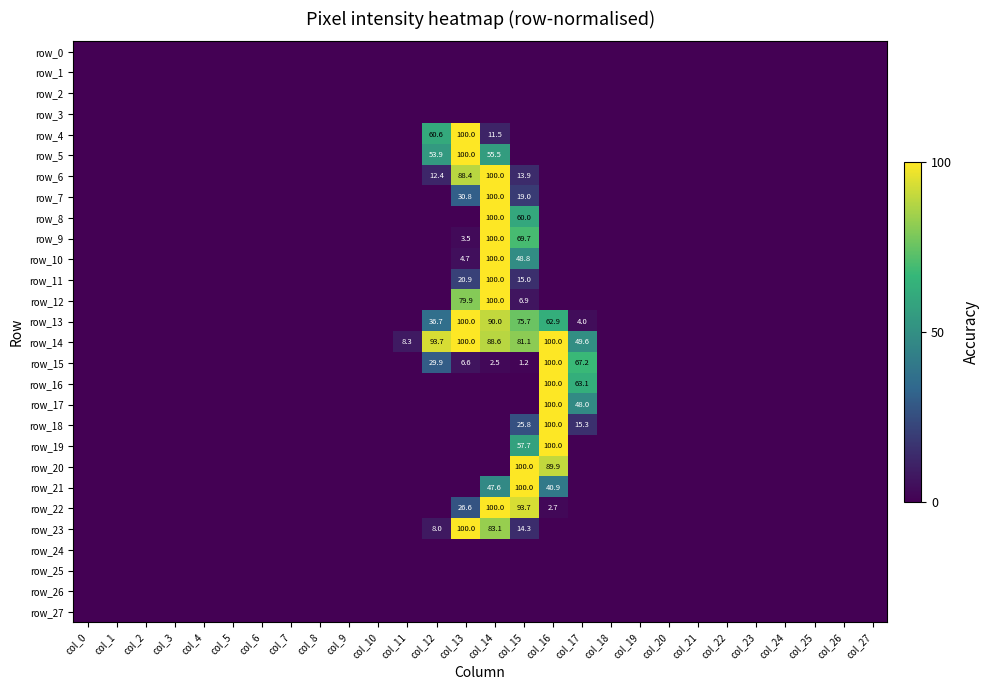

Is the value of row_23 at col_7 greater than the value of row_2 at col_1?

No